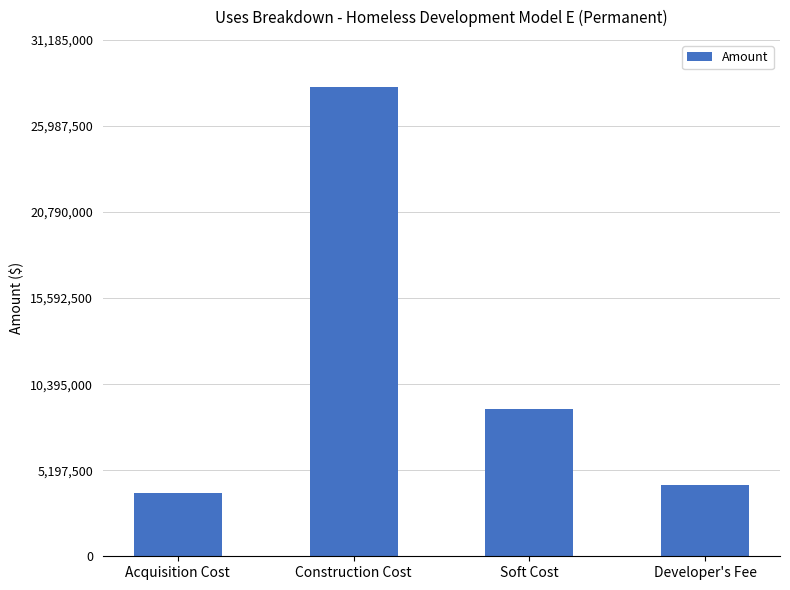

Does the chart contain any negative values?

No